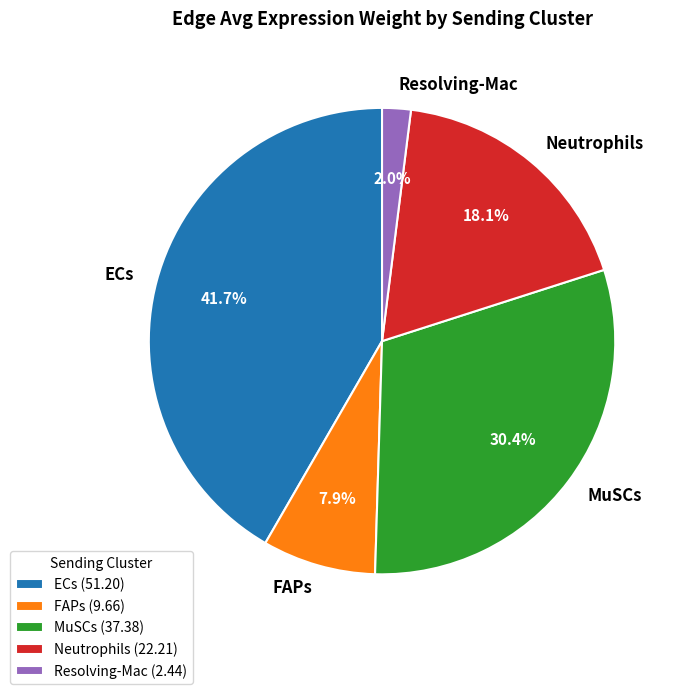

Count the number of slices in the pie.

5